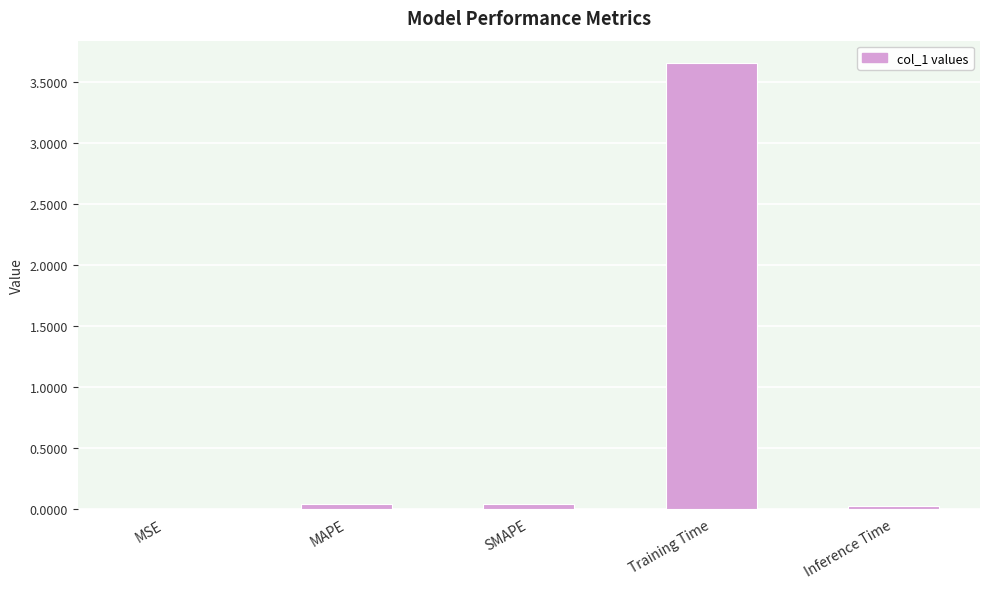

What is the sum of all values?

3.8